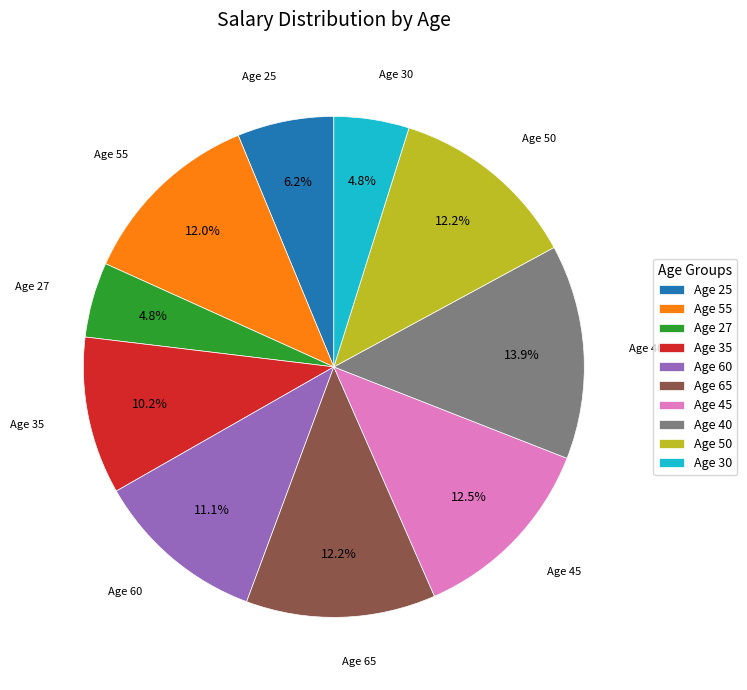

Count the number of slices in the pie.

10